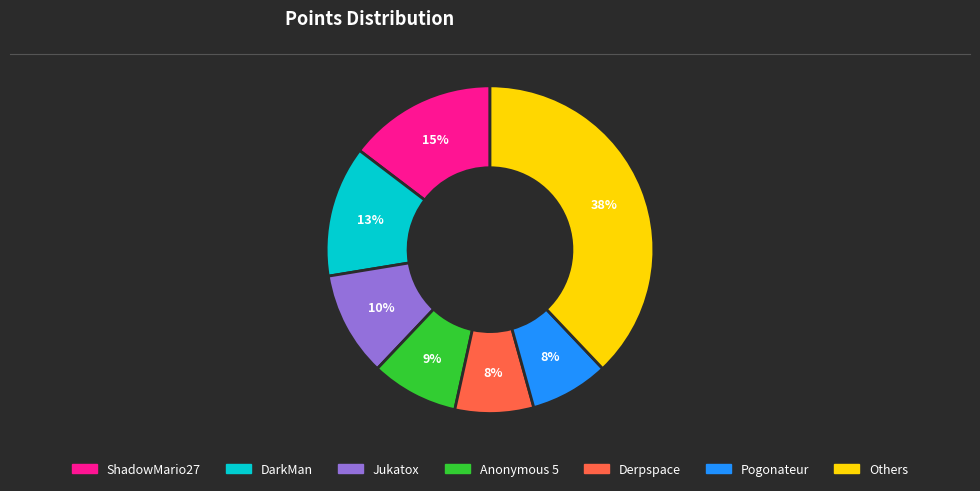

To the nearest percent, what is the difference between the largest and smallest slice percentages?

30%